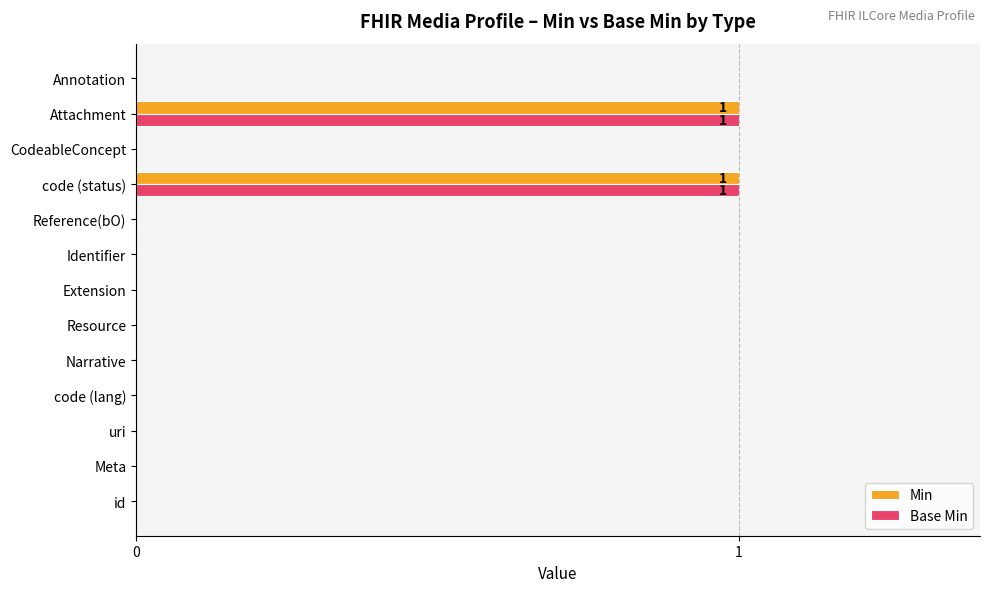

Is it true that Base Min equals 0 at code (lang)?

True